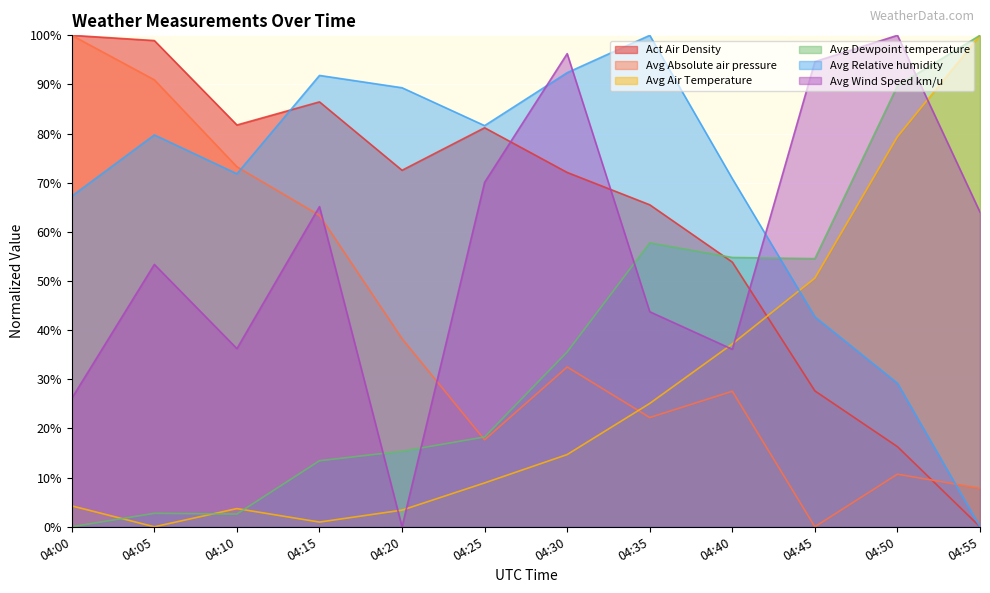

List the series in order of their peak value, lowest first.

Act Air Density, Avg Absolute air pressure, Avg Air Temperature, Avg Dewpoint temperature, Avg Relative humidity, Avg Wind Speed km/u